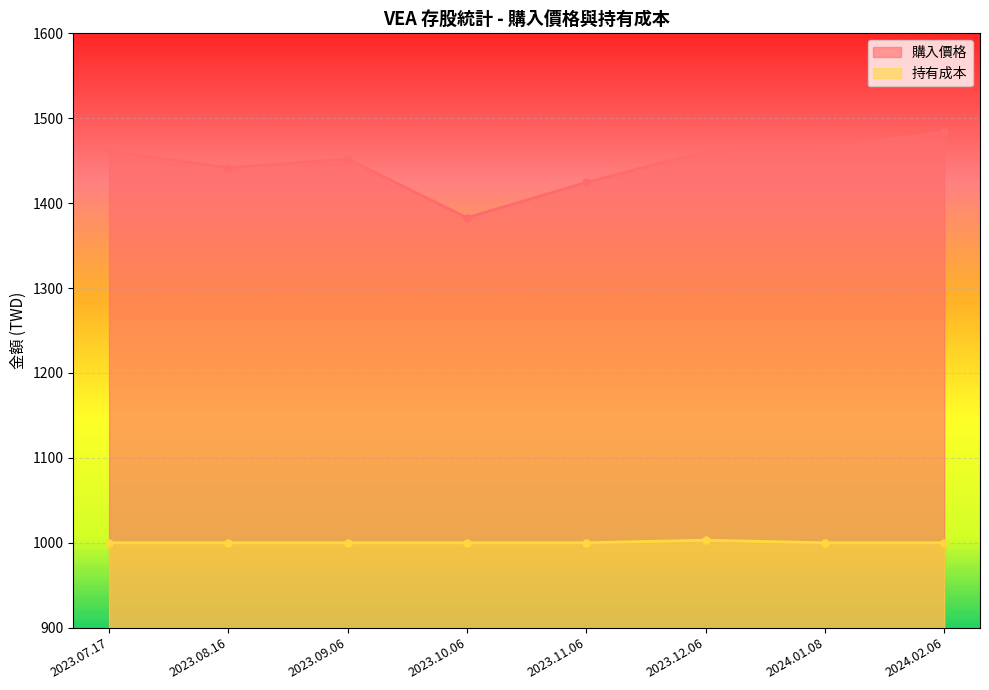

What is the smallest value displayed?

1000.0